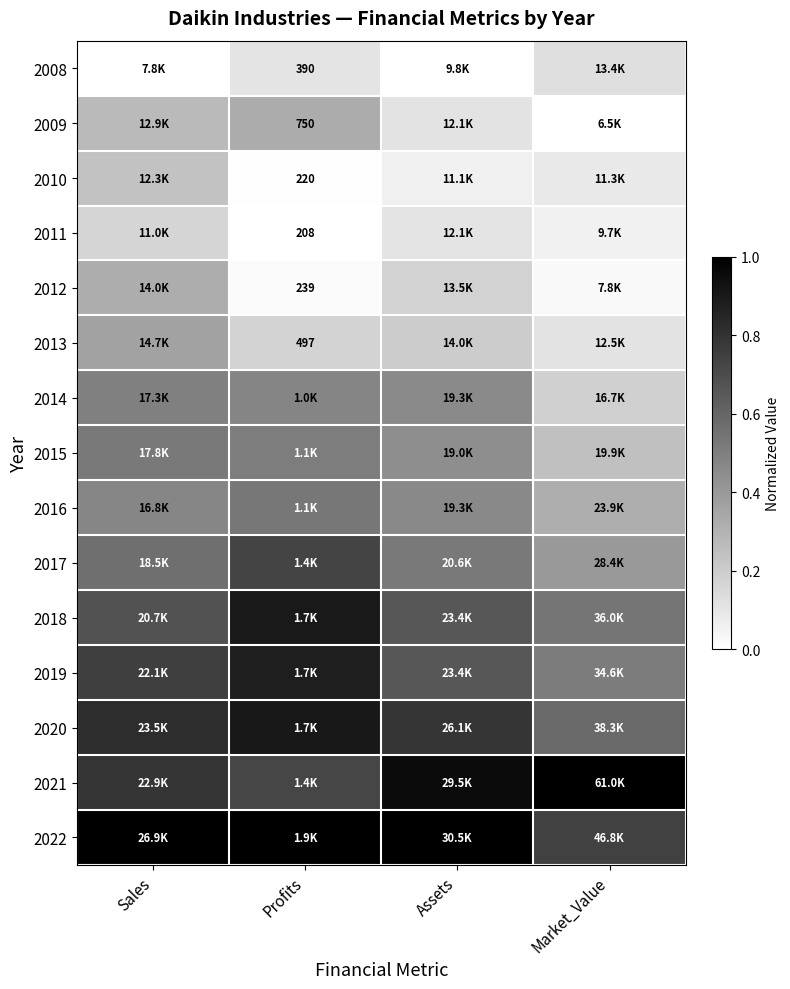

Rank the series at Profits from lowest to highest value.

2011, 2010, 2012, 2008, 2013, 2009, 2014, 2015, 2016, 2021, 2017, 2019, 2018, 2020, 2022